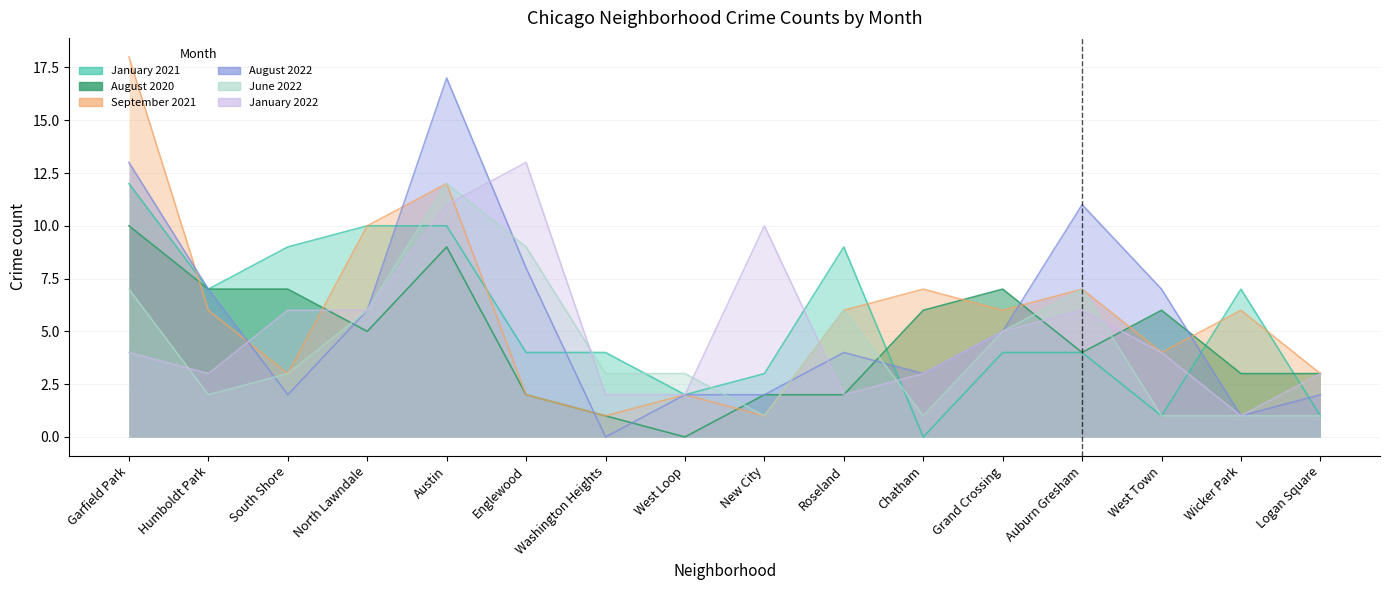

True or false: August 2020 has a value of 2 at Englewood.

True